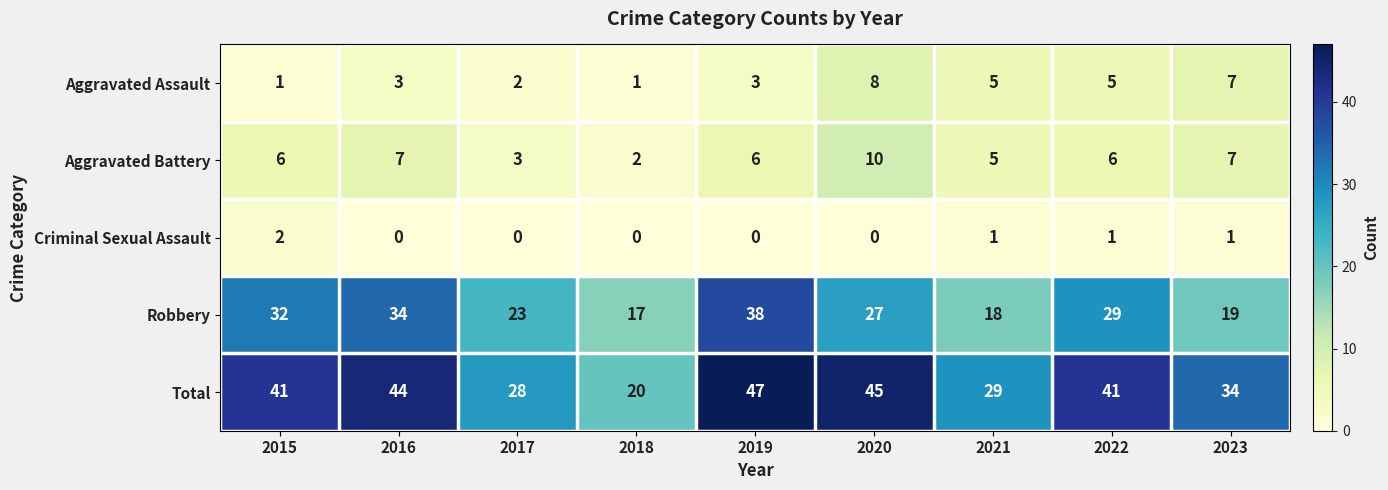

Which category has the highest value in the Aggravated Battery series?

2020